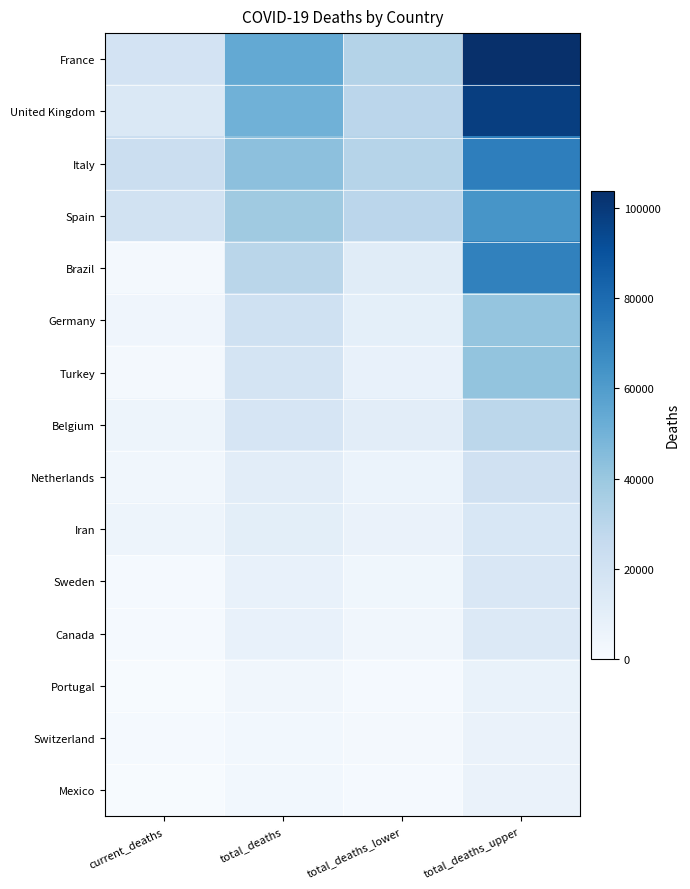

Reading left to right, list all the values displayed in this chart.

France: current_deaths=18703	total_deaths=54095	total_deaths_lower=31999	total_deaths_upper=103852
United Kingdom: current_deaths=14607	total_deaths=50455	total_deaths_lower=29561	total_deaths_upper=97936
Italy: current_deaths=22745	total_deaths=43086	total_deaths_lower=31149	total_deaths_upper=72367
Spain: current_deaths=20002	total_deaths=38250	total_deaths_lower=29219	total_deaths_upper=62904
Brazil: current_deaths=2141	total_deaths=29757	total_deaths_lower=12135	total_deaths_upper=71022
Germany: current_deaths=4352	total_deaths=20890	total_deaths_lower=9592	total_deaths_upper=41054
Turkey: current_deaths=1769	total_deaths=18638	total_deaths_lower=7543	total_deaths_upper=41724
Belgium: current_deaths=5163	total_deaths=17210	total_deaths_lower=10931	total_deaths_upper=28891
Netherlands: current_deaths=3471	total_deaths=10746	total_deaths_lower=6173	total_deaths_upper=20473
Iran: current_deaths=4958	total_deaths=10282	total_deaths_lower=6894	total_deaths_upper=15868
Sweden: current_deaths=1400	total_deaths=7509	total_deaths_lower=3753	total_deaths_upper=15759
Canada: current_deaths=1355	total_deaths=7485	total_deaths_lower=3547	total_deaths_upper=13960
Portugal: current_deaths=657	total_deaths=3343	total_deaths_lower=1496	total_deaths_upper=7132
Switzerland: current_deaths=1327	total_deaths=3230	total_deaths_lower=2043	total_deaths_upper=6644
Mexico: current_deaths=486	total_deaths=2900	total_deaths_lower=1270	total_deaths_upper=6642